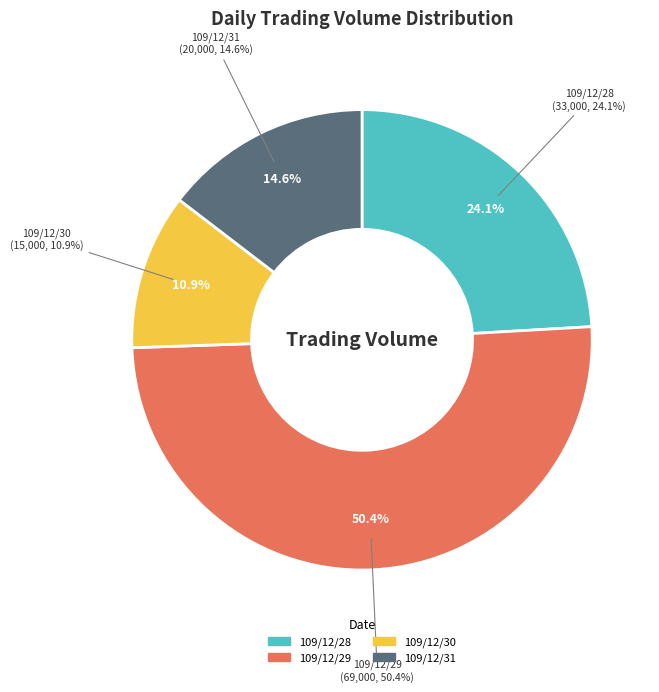

What percentage is the 109/12/28 slice, to the nearest percent?

24%